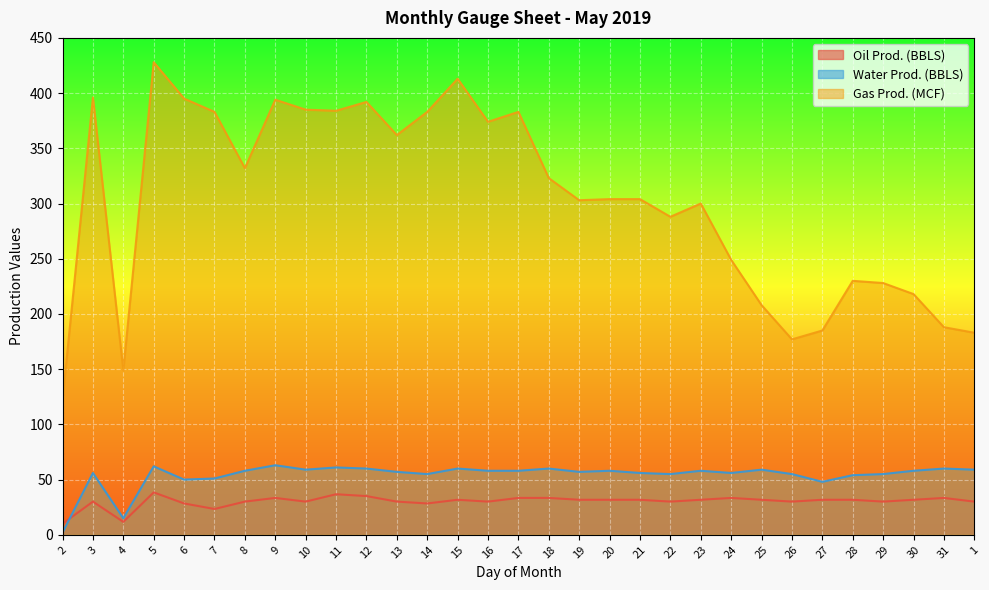

Which label corresponds to the smallest value in the chart?

2